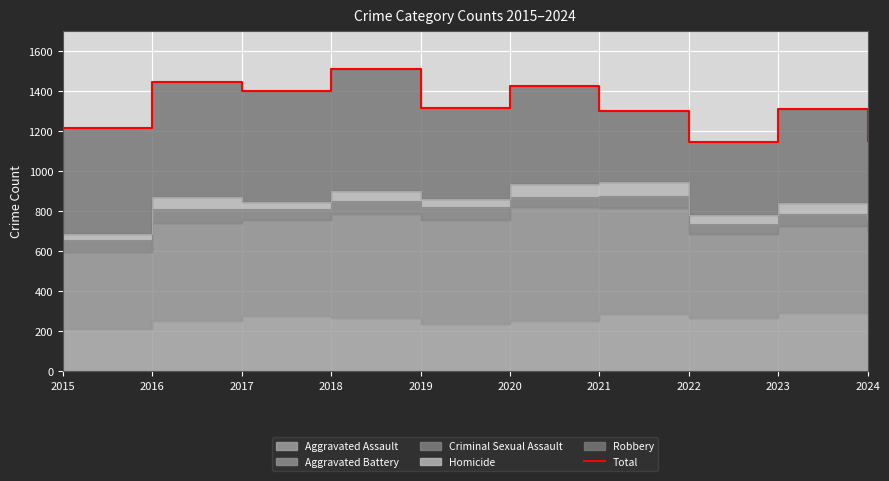

What is the change in value from 2019 to 2022?

-171